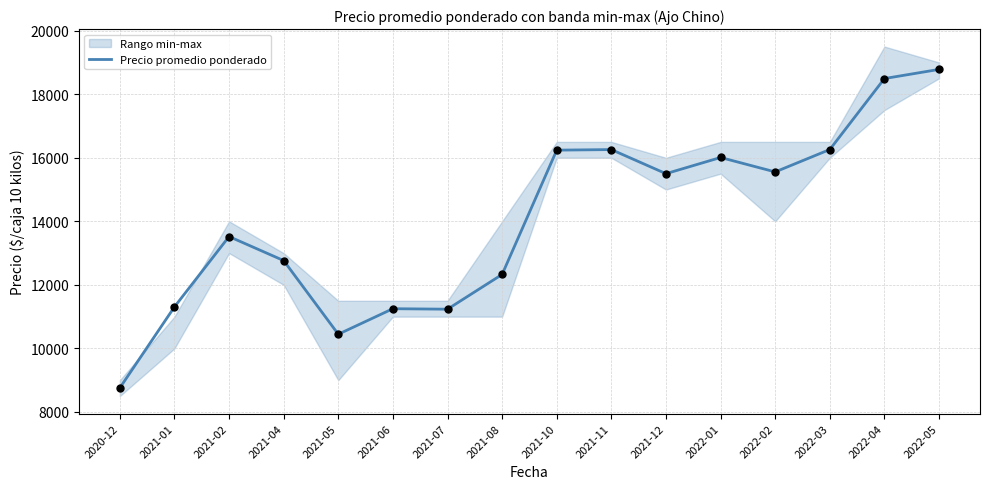

What is the change in value from 2021-08 to 2021-11?

+3929